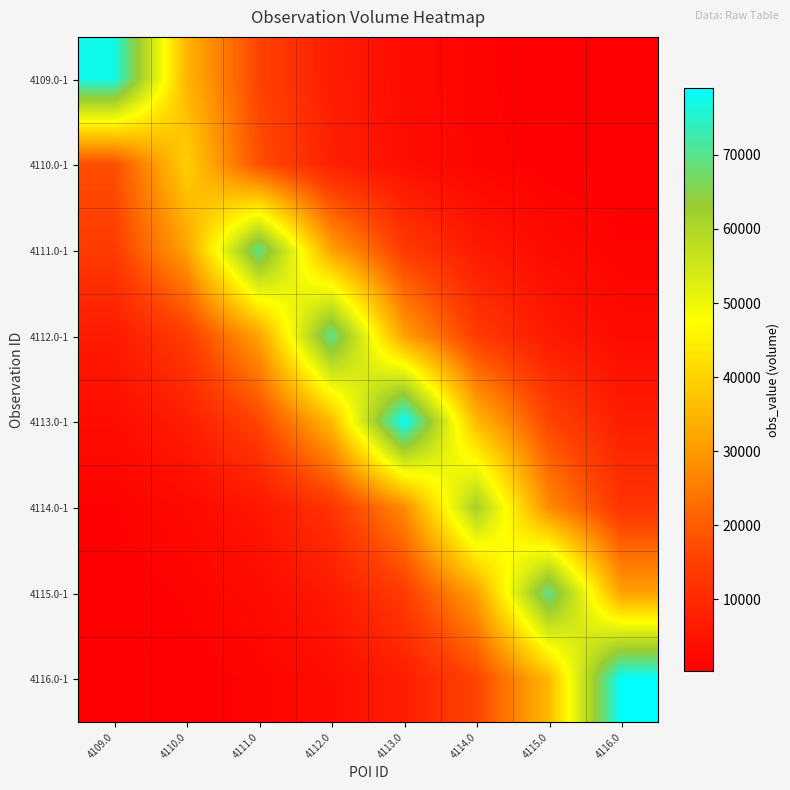

Which series has the largest total across all categories?

4113.0-1